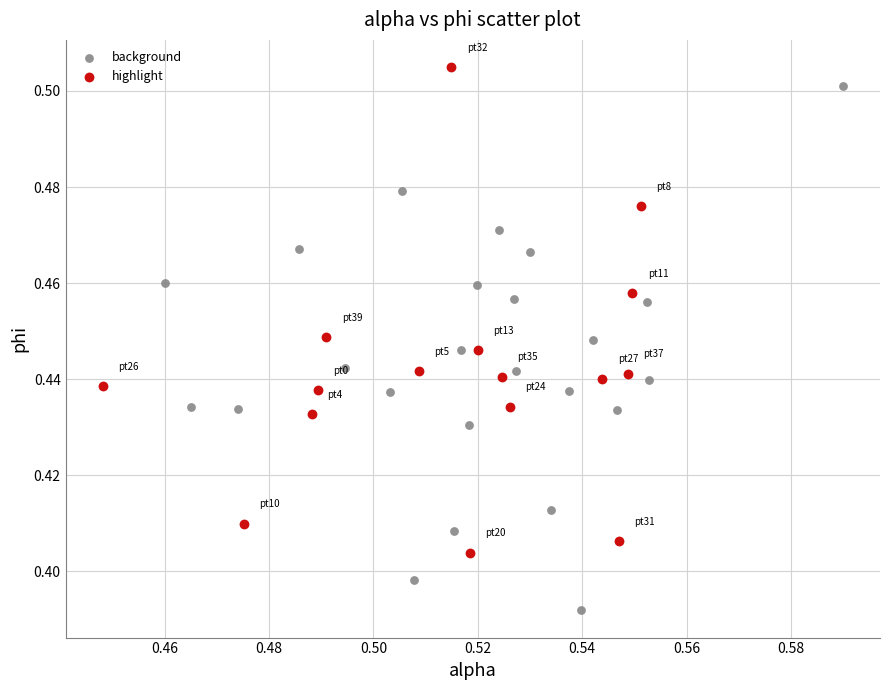

What are all the series names shown in the legend?

background, highlight